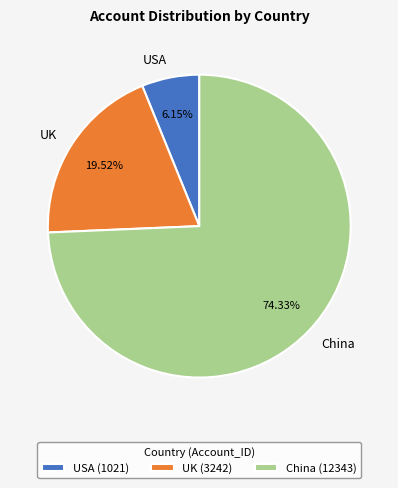

How many segments does this pie chart have?

3